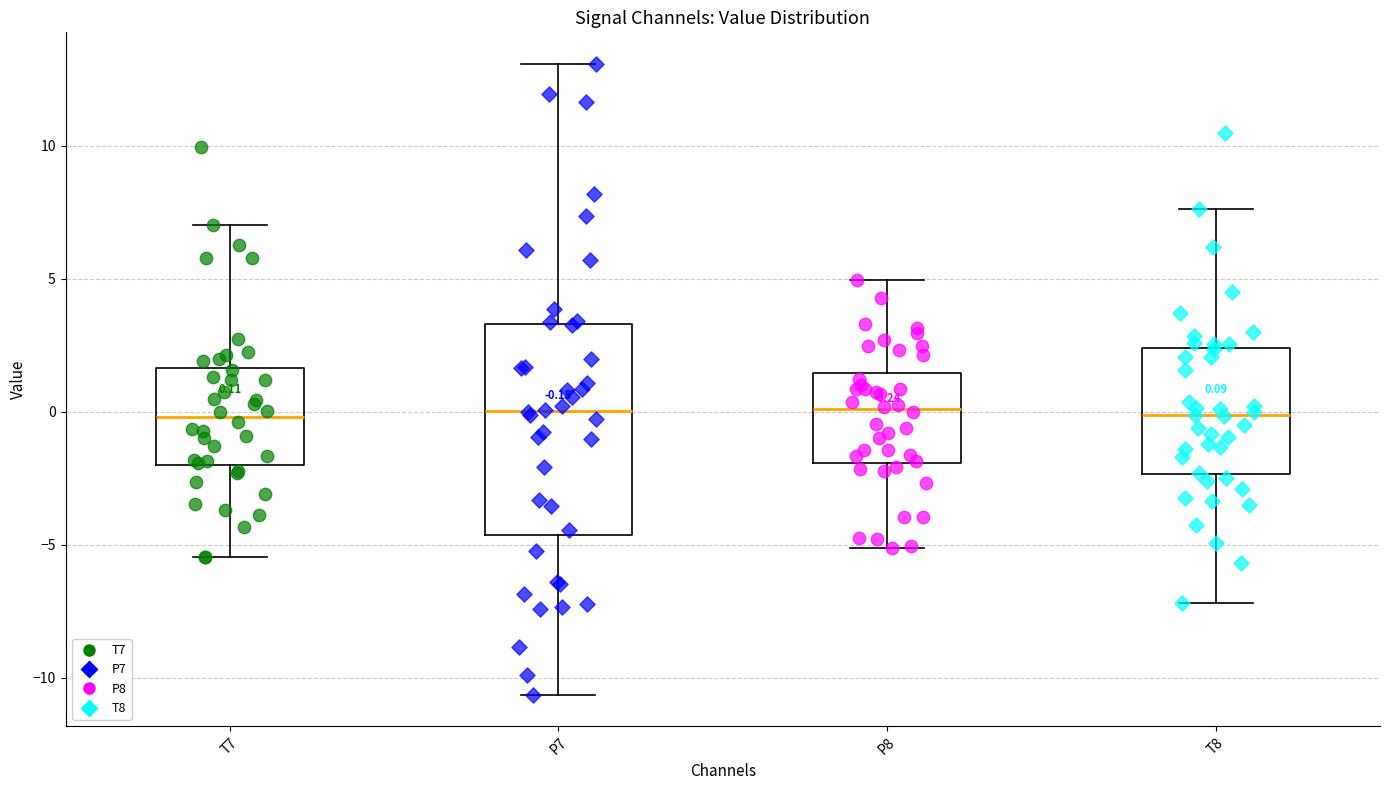

Which box is the tallest, from its lower edge to its upper edge?

P7